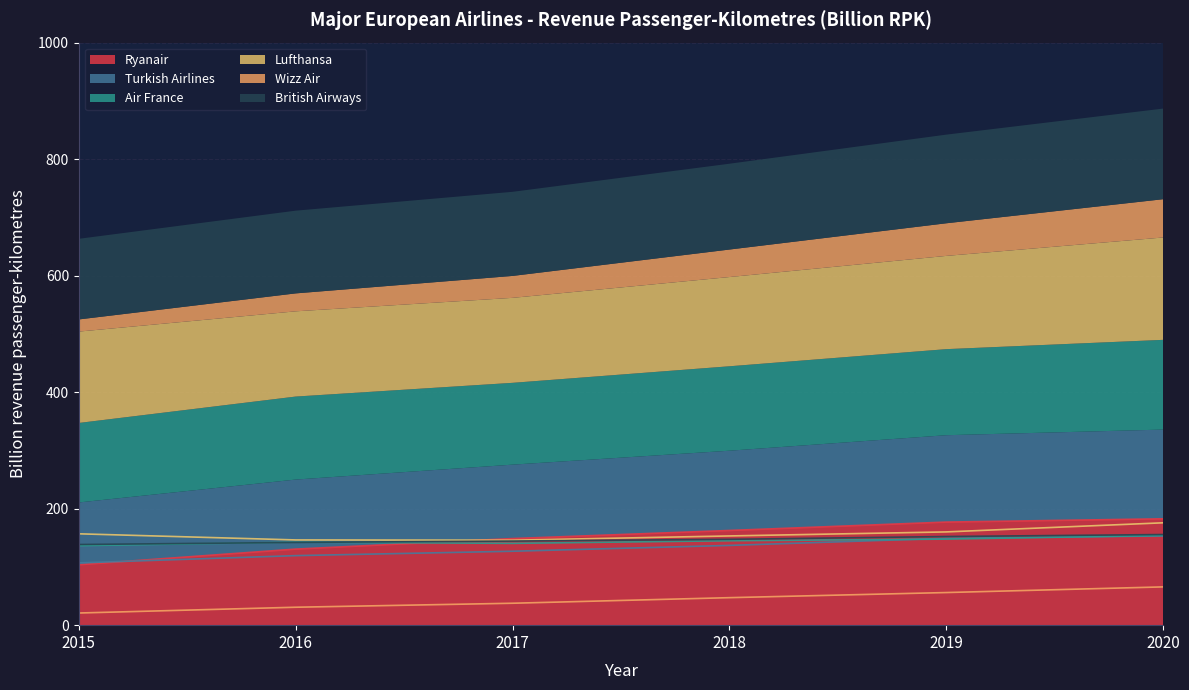

At 2016, list the series in order from largest to smallest.

Lufthansa, Air France, British Airways, Ryanair, Turkish Airlines, Wizz Air